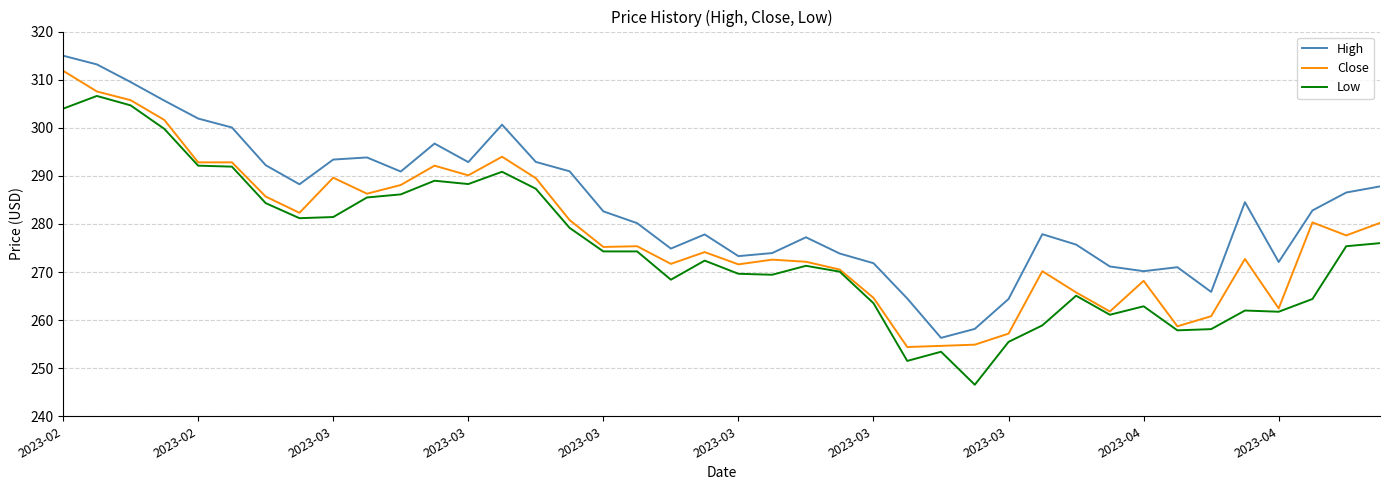

What is the smallest value displayed?

246.6